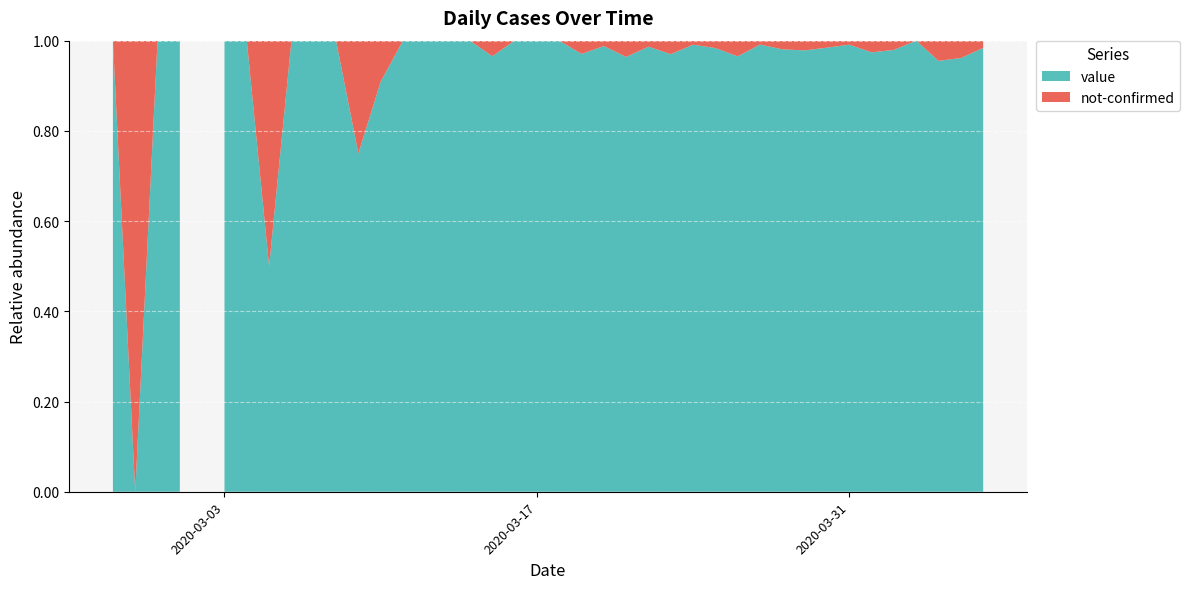

Reading left to right, transcribe all the data shown in this chart.

value: 2020-02-27=1	2020-02-28=0	2020-02-29=1	2020-03-01=2	2020-03-02=0	2020-03-03=2	2020-03-04=3	2020-03-05=1	2020-03-06=4	2020-03-07=3	2020-03-08=5	2020-03-09=6	2020-03-10=10	2020-03-11=9	2020-03-12=23	2020-03-13=13	2020-03-14=21	2020-03-15=28	2020-03-16=33	2020-03-17=35	2020-03-18=56	2020-03-19=66	2020-03-20=83	2020-03-21=80	2020-03-22=74	2020-03-23=97	2020-03-24=111	2020-03-25=120	2020-03-26=111	2020-03-27=114	2020-03-28=102	2020-03-29=91	2020-03-30=127	2020-03-31=111	2020-04-01=75	2020-04-02=96	2020-04-03=77	2020-04-04=64	2020-04-05=75	2020-04-06=61
not-confirmed: 2020-02-27=0	2020-02-28=1	2020-02-29=0	2020-03-01=0	2020-03-02=0	2020-03-03=0	2020-03-04=0	2020-03-05=1	2020-03-06=0	2020-03-07=0	2020-03-08=0	2020-03-09=2	2020-03-10=1	2020-03-11=0	2020-03-12=0	2020-03-13=0	2020-03-14=0	2020-03-15=1	2020-03-16=0	2020-03-17=0	2020-03-18=0	2020-03-19=2	2020-03-20=1	2020-03-21=3	2020-03-22=1	2020-03-23=3	2020-03-24=1	2020-03-25=2	2020-03-26=4	2020-03-27=1	2020-03-28=2	2020-03-29=2	2020-03-30=2	2020-03-31=1	2020-04-01=2	2020-04-02=2	2020-04-03=0	2020-04-04=3	2020-04-05=3	2020-04-06=1